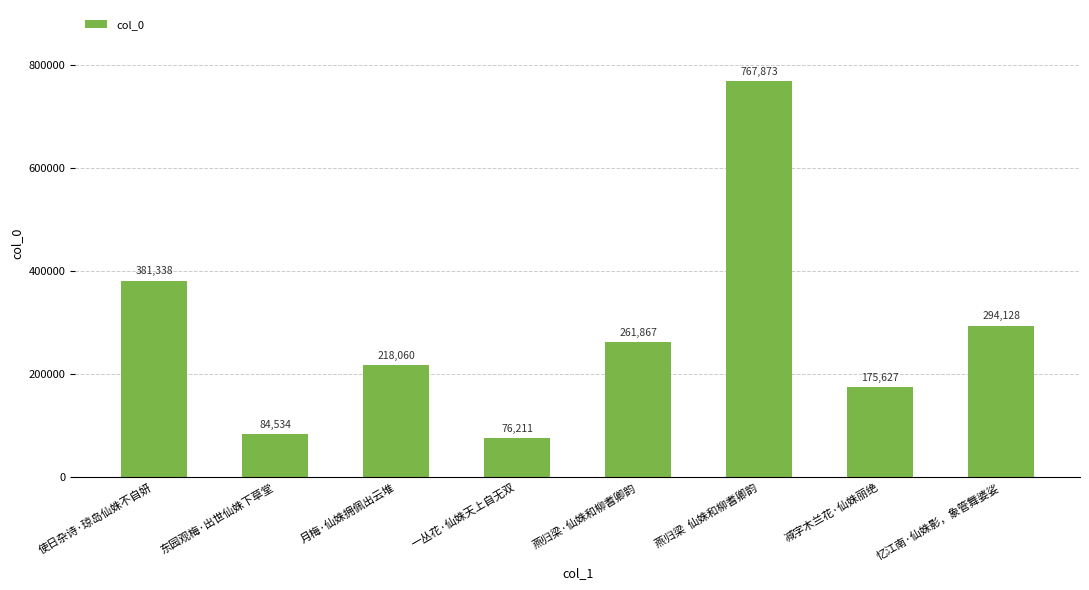

Is it true that the value at 燕归梁·仙姝和柳耆卿韵 is 261867?

True